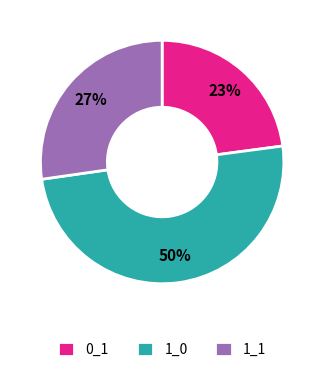

What percentage is the 0_1 slice, to the nearest percent?

23%